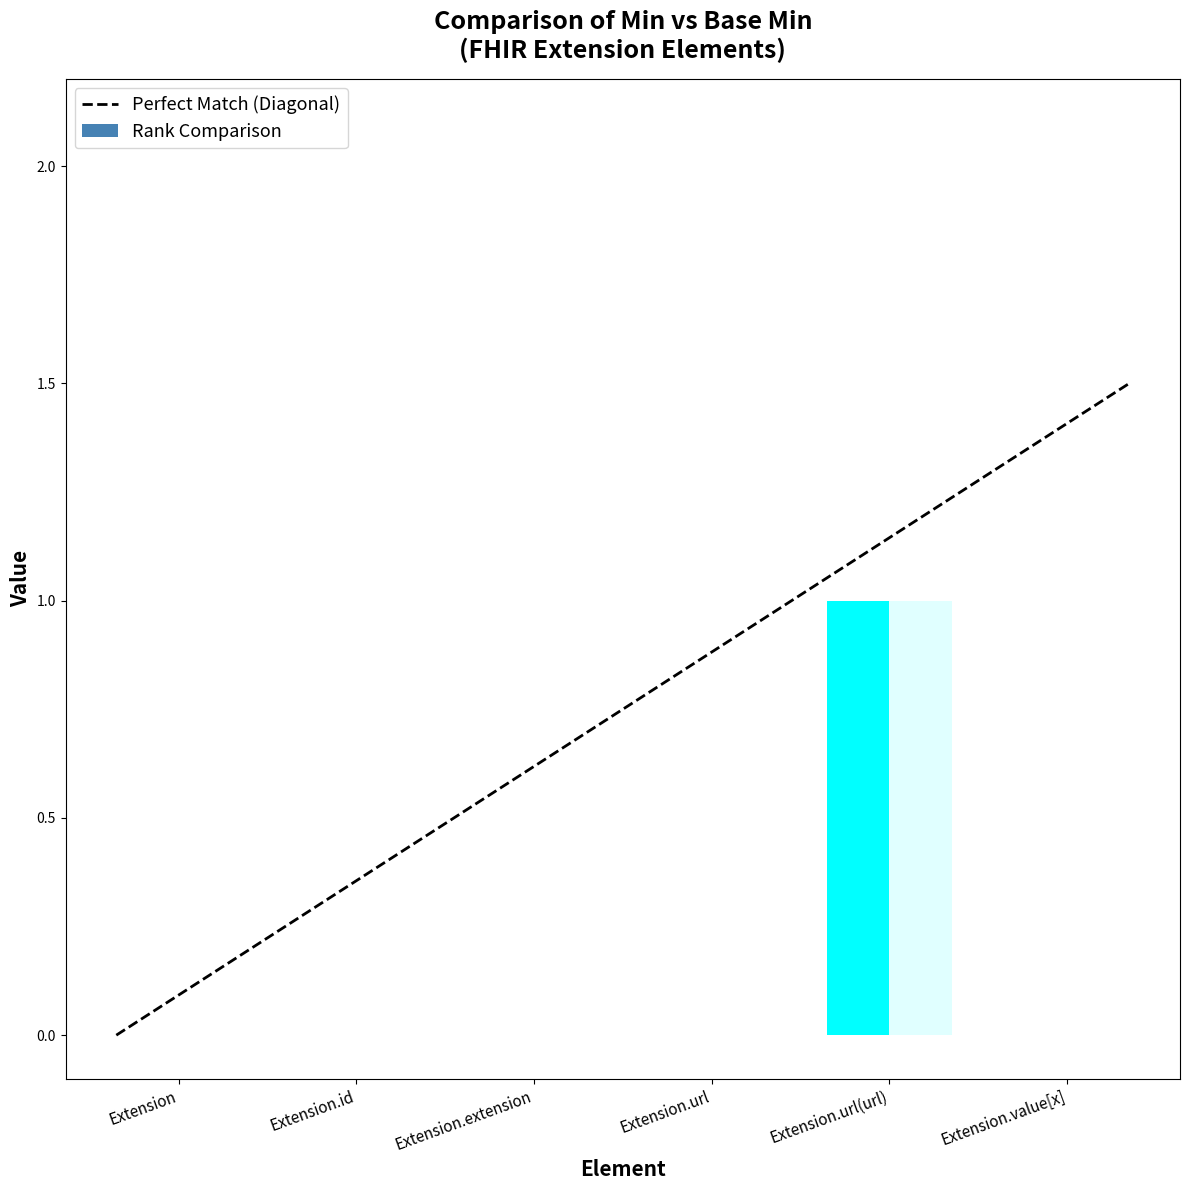

How many bars are there in total?

2